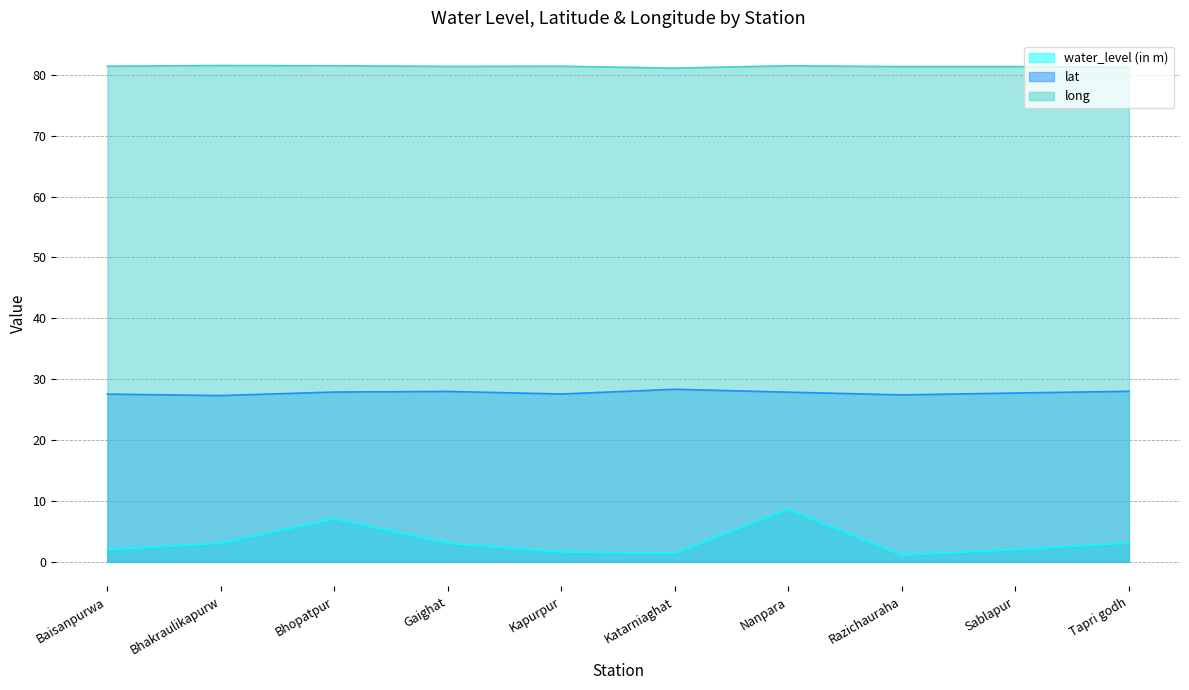

Count the number of categories in the chart.

10